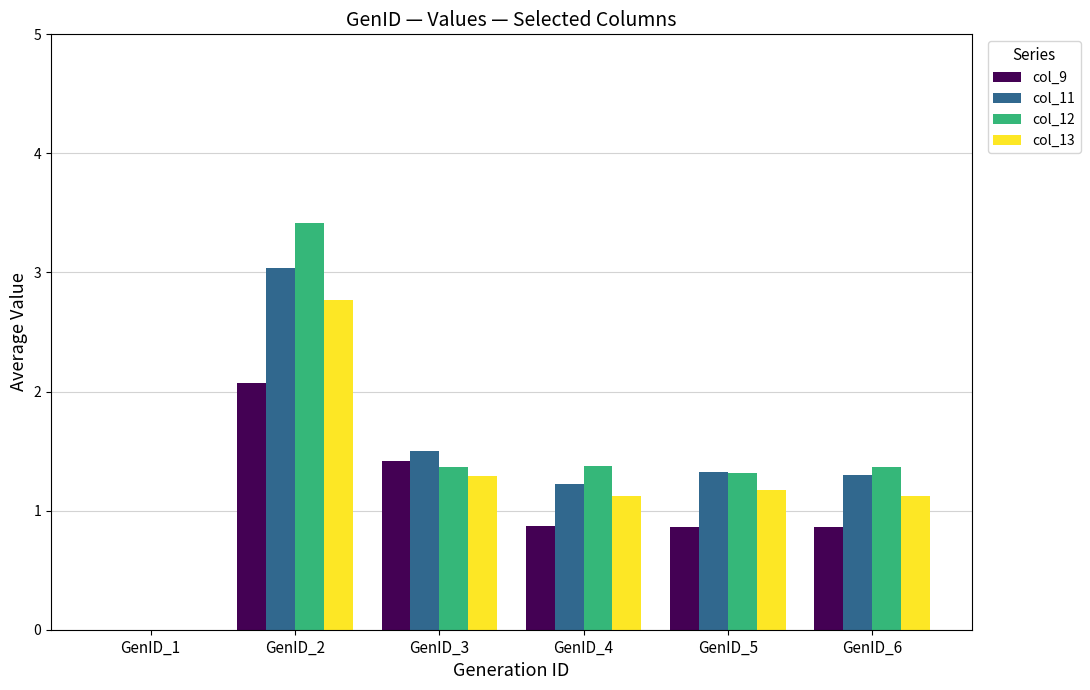

Which series changed the most between GenID_1 and GenID_6?

col_12